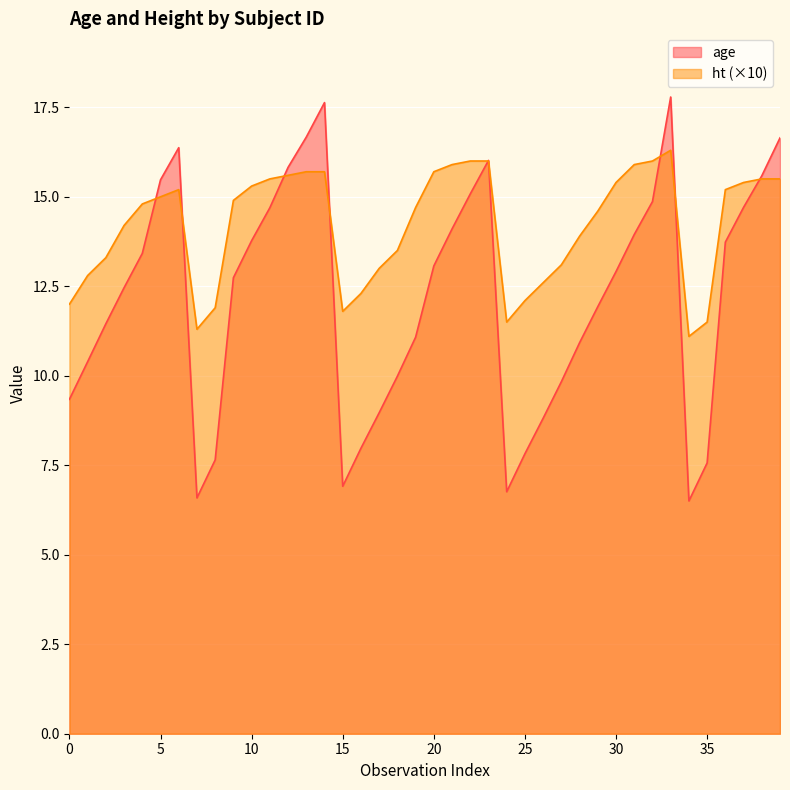

The value of ht (×10) at 35 is 3.6. True or false?

False